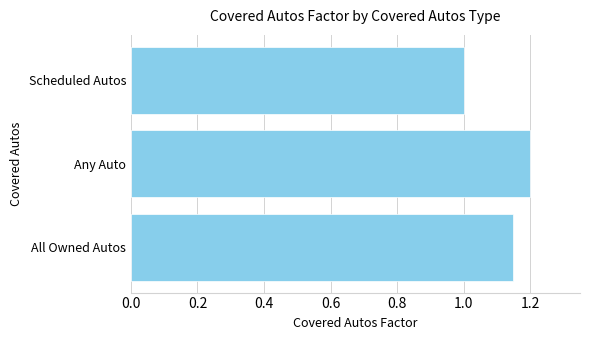

True or false: the data shows 1.0 at Scheduled Autos.

True